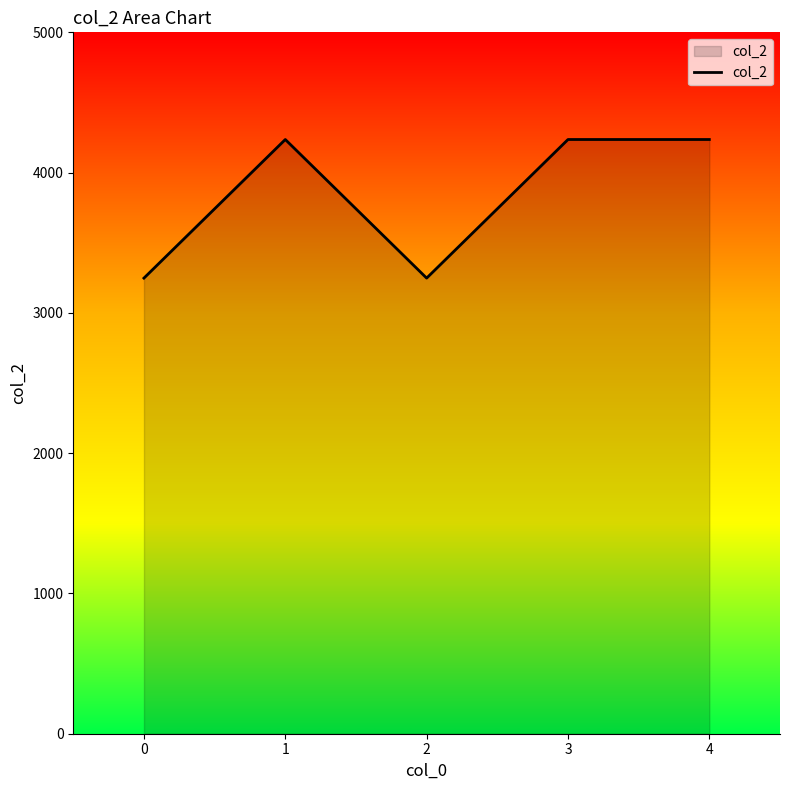

True or false: the data shows 4236 at 1.

True